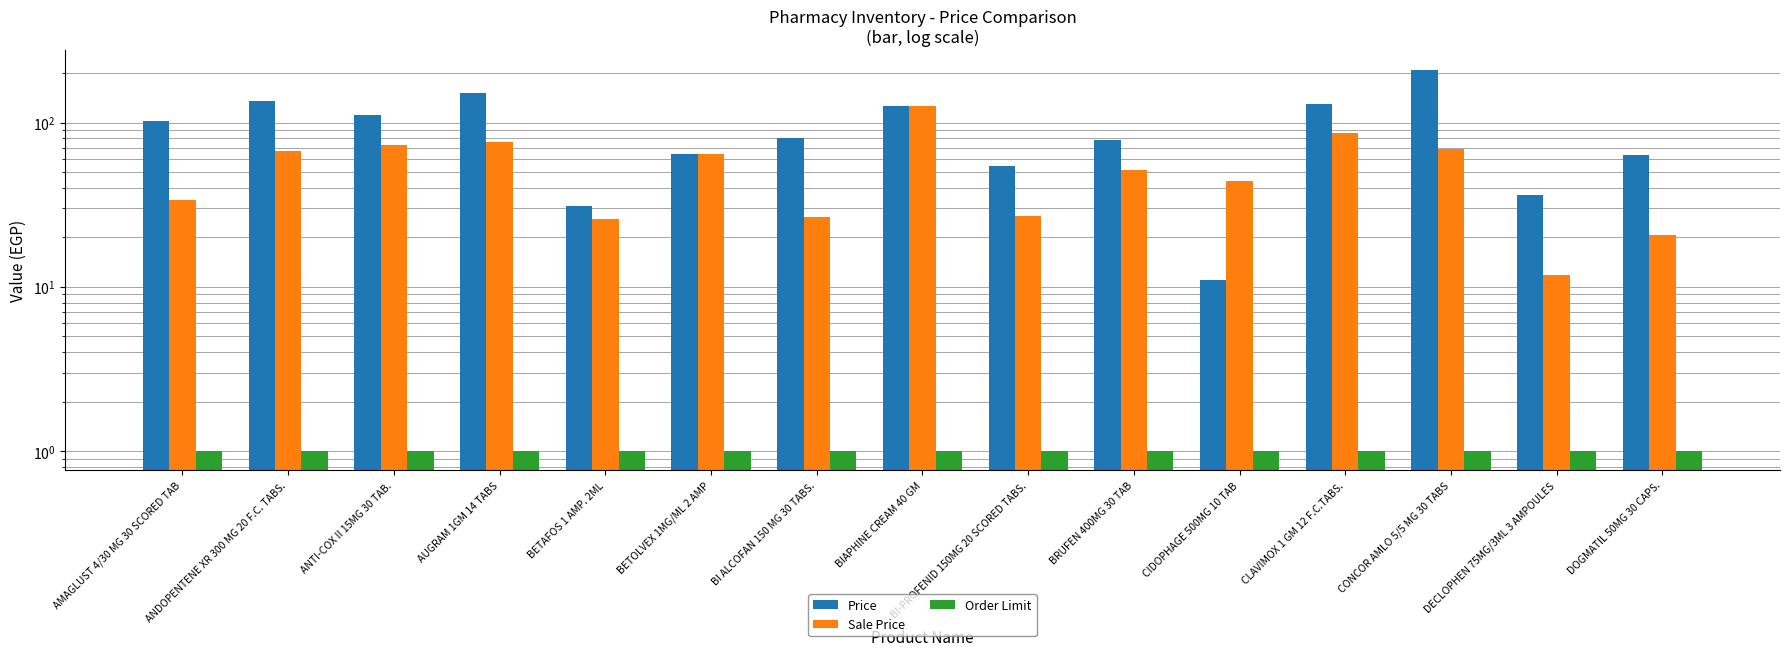

Is it true that Sale Price equals 15.0 at AMAGLUST 4/30 MG 30 SCORED TAB?

False